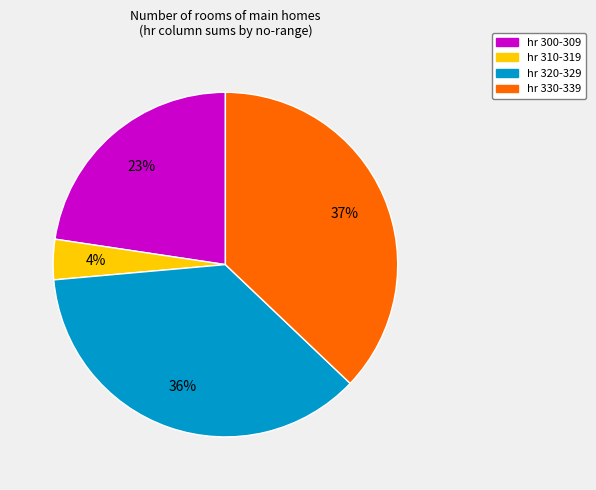

To the nearest percent, what is the average slice percentage?

25%